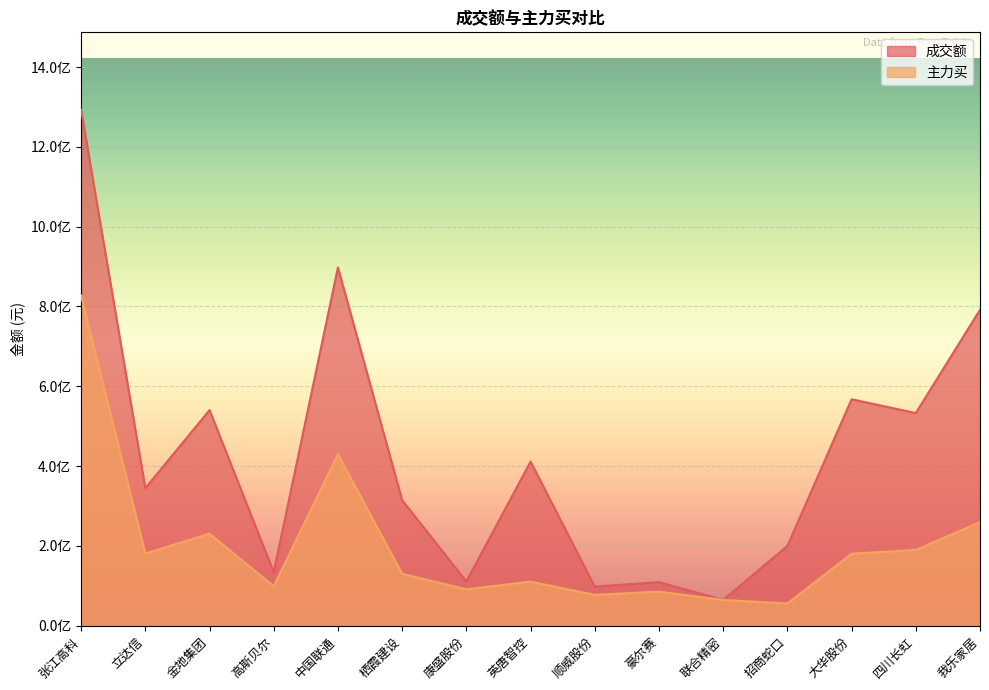

What is the greatest value displayed?

1293099861